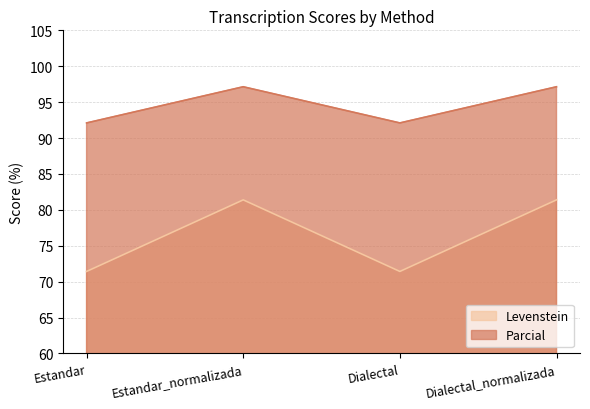

Does the chart have visible grid lines?

Yes